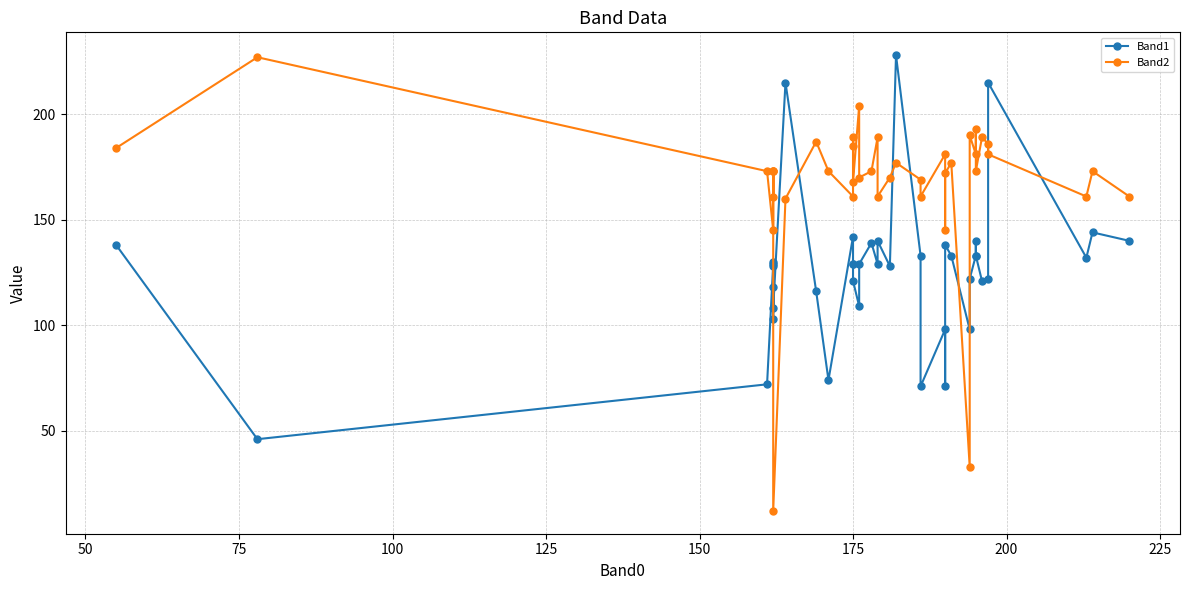

Does the chart have visible grid lines?

Yes